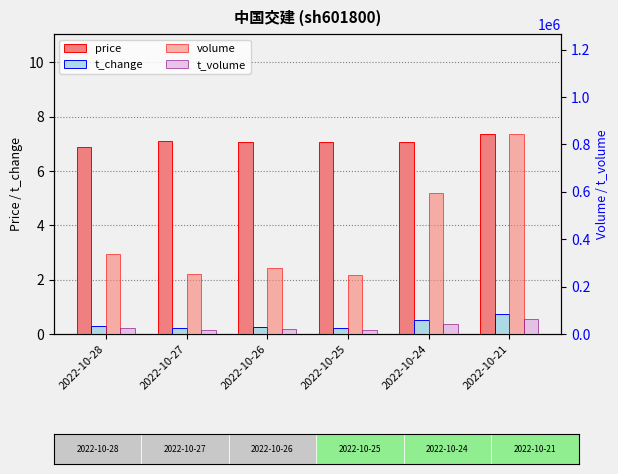

Reading left to right, list all the values displayed in this chart.

price: 6.9	7.1	7.1	7.1	7.0	7.4
t_change: 0.3	0.2	0.2	0.2	0.5	0.7
volume: 338383.0	251840.0	278172.0	249831.0	594964.0	843633.0
t_volume: 23647.0	17867.0	19692.0	17637.0	42763.0	61988.0